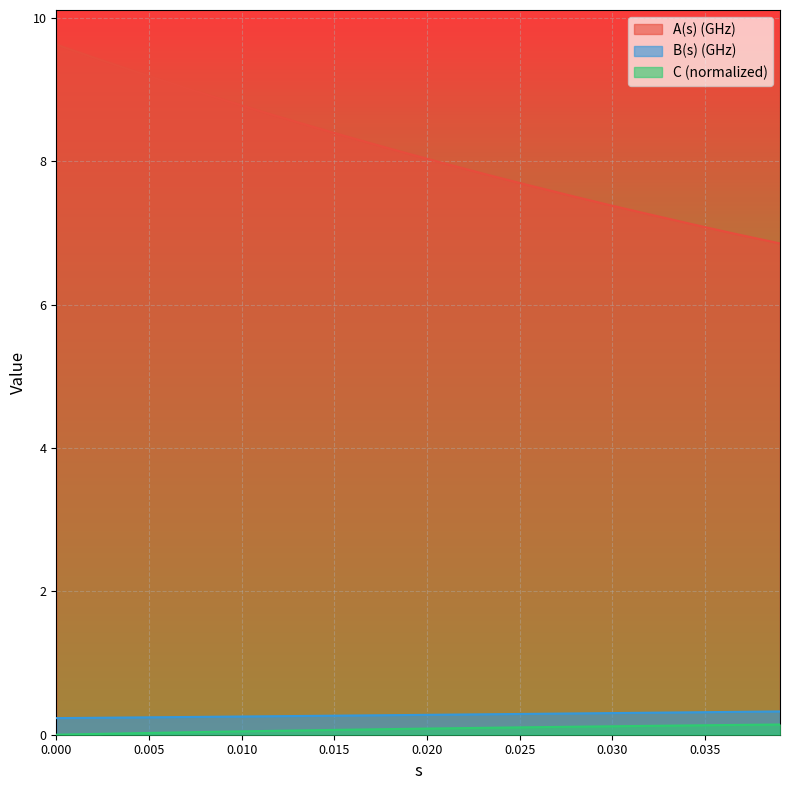

How many data points does each series have?

40